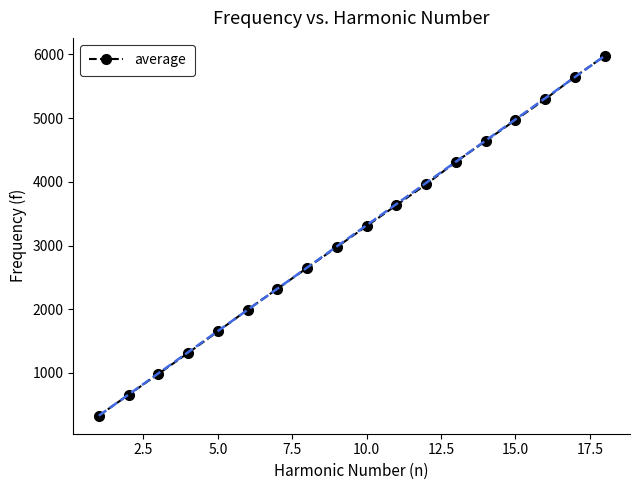

What is the average value?

3145.1